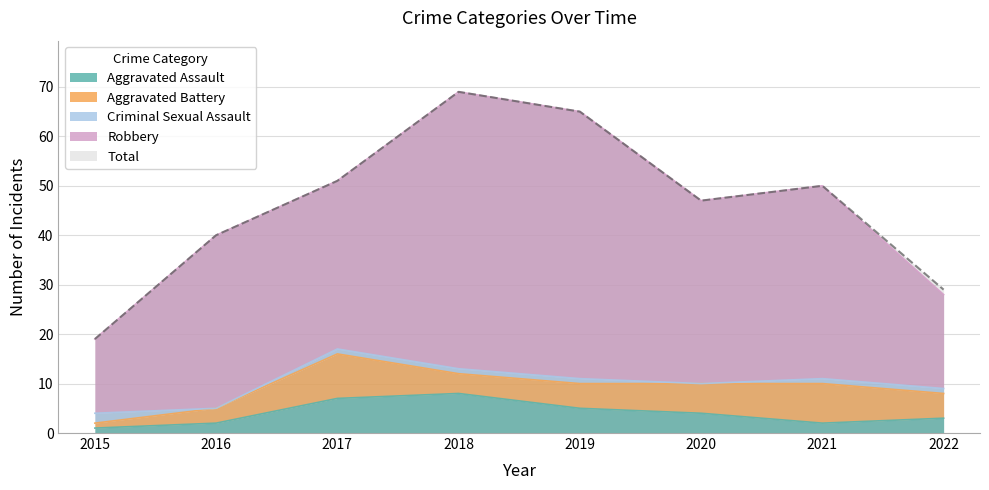

List the labels in order of Robbery value, smallest first.

2015, 2022, 2017, 2016, 2020, 2021, 2019, 2018